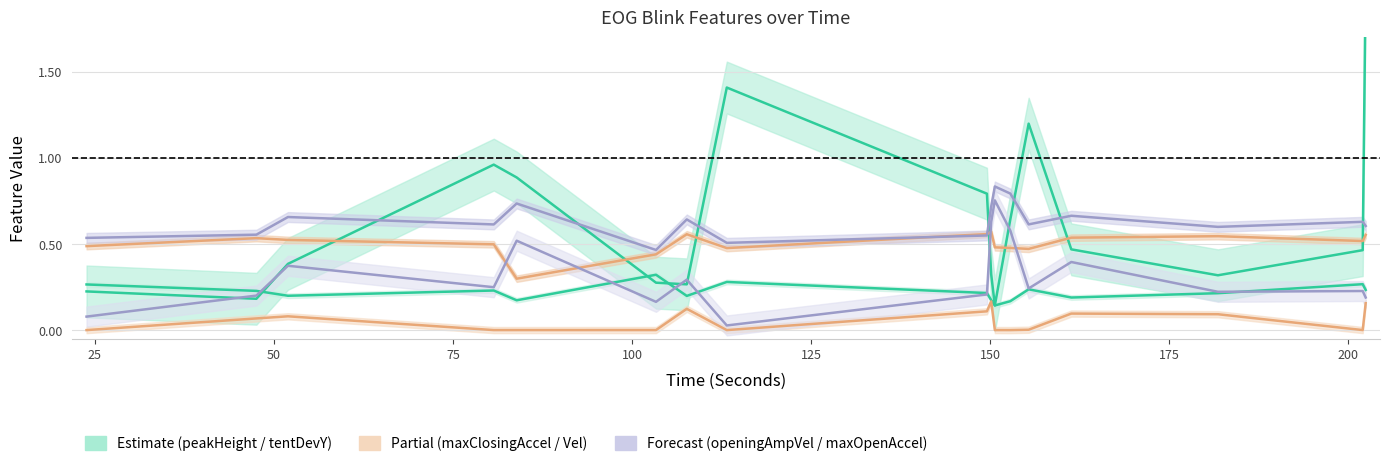

In maxOpeningAccel_firstHalfLoc_EOG, how many points are higher than both neighbors (excluding endpoints)?

6